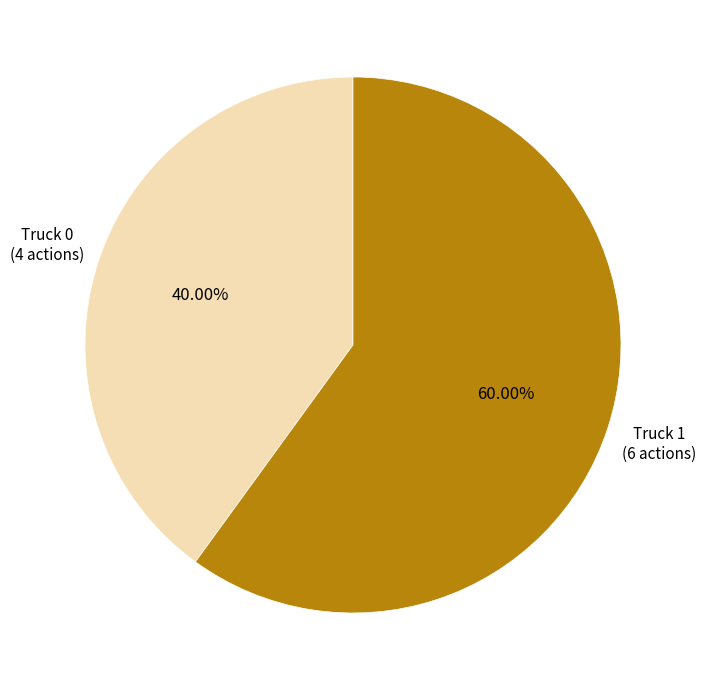

Which category accounts for the majority?

Truck 1